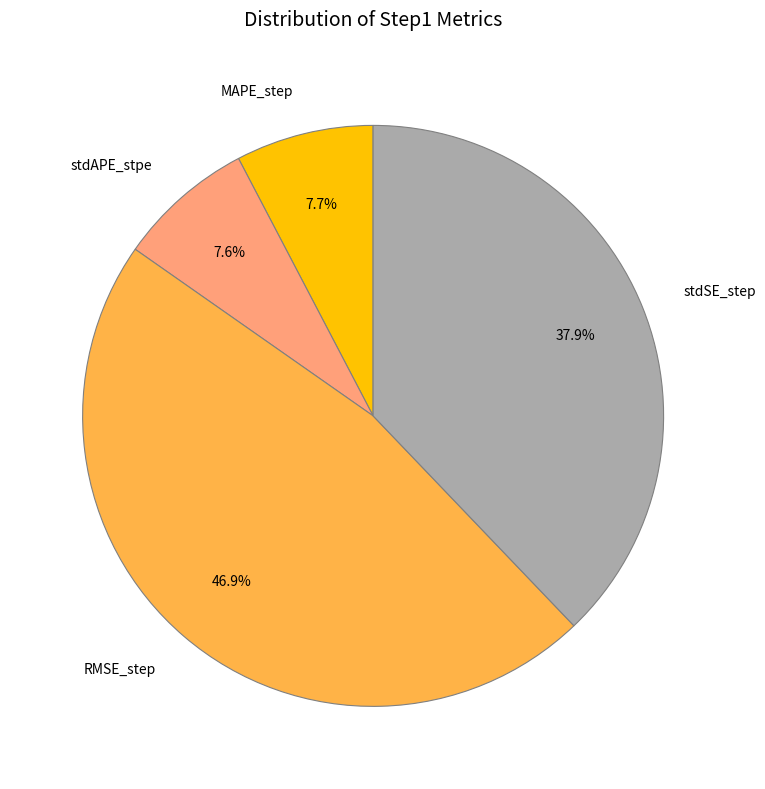

Between MAPE_step and stdSE_step, which is larger?

stdSE_step